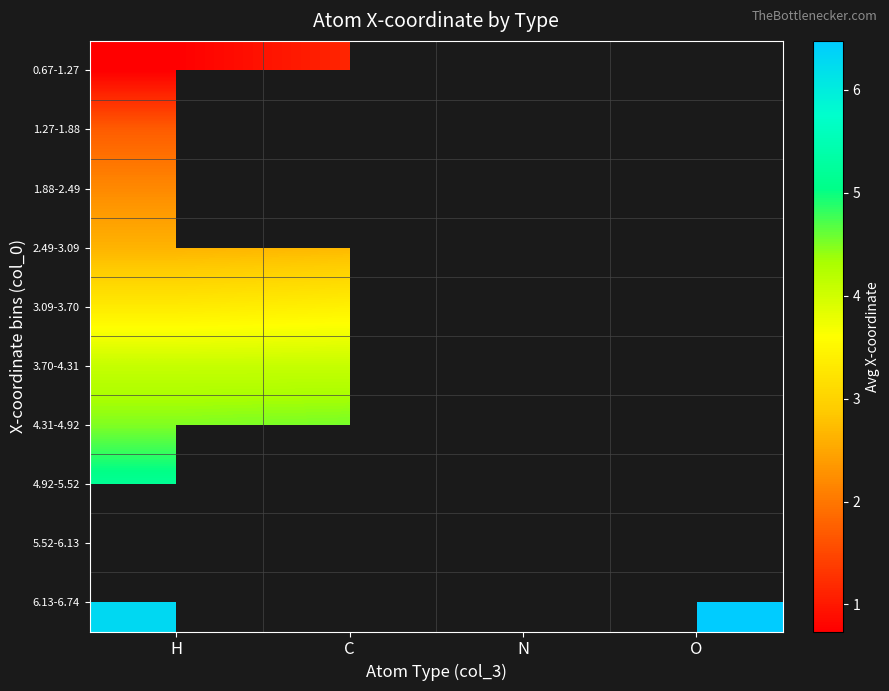

What is the lowest value of the 0.67-1.27 series?

0.7